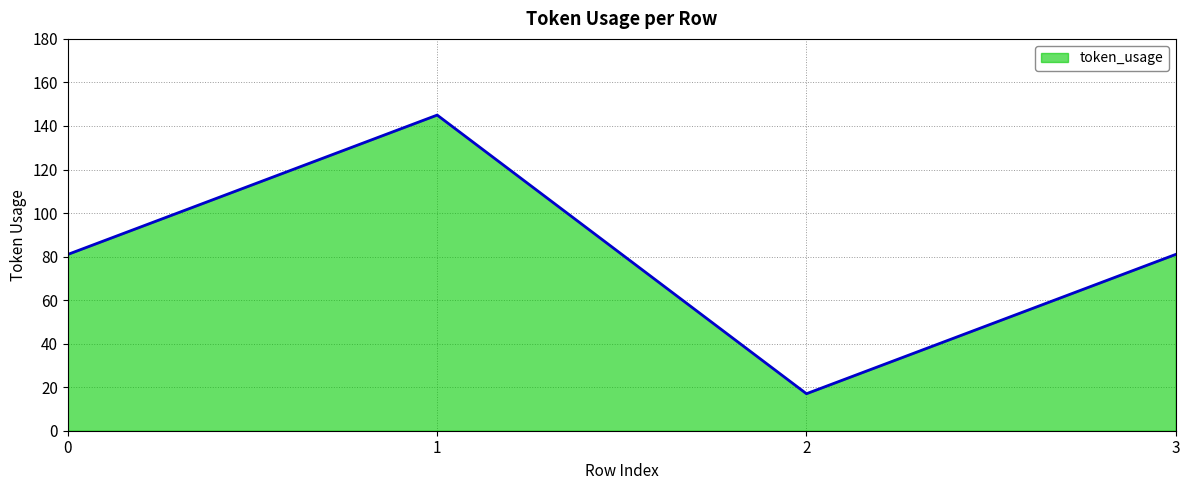

What is the sum of the values at 1 and 3?

226